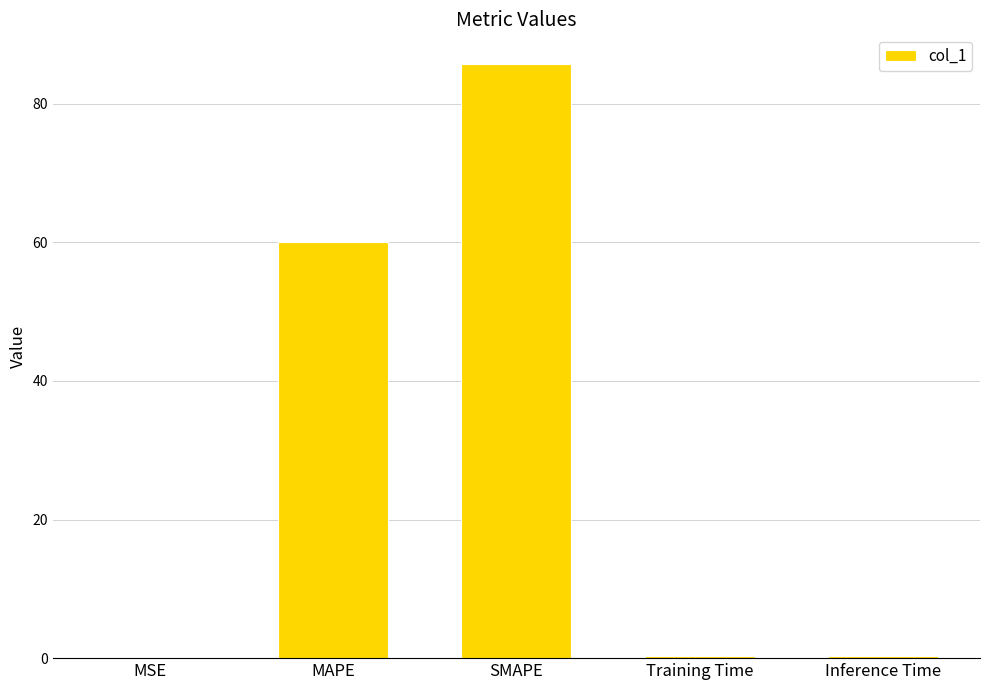

Which category has the highest value across all series?

SMAPE